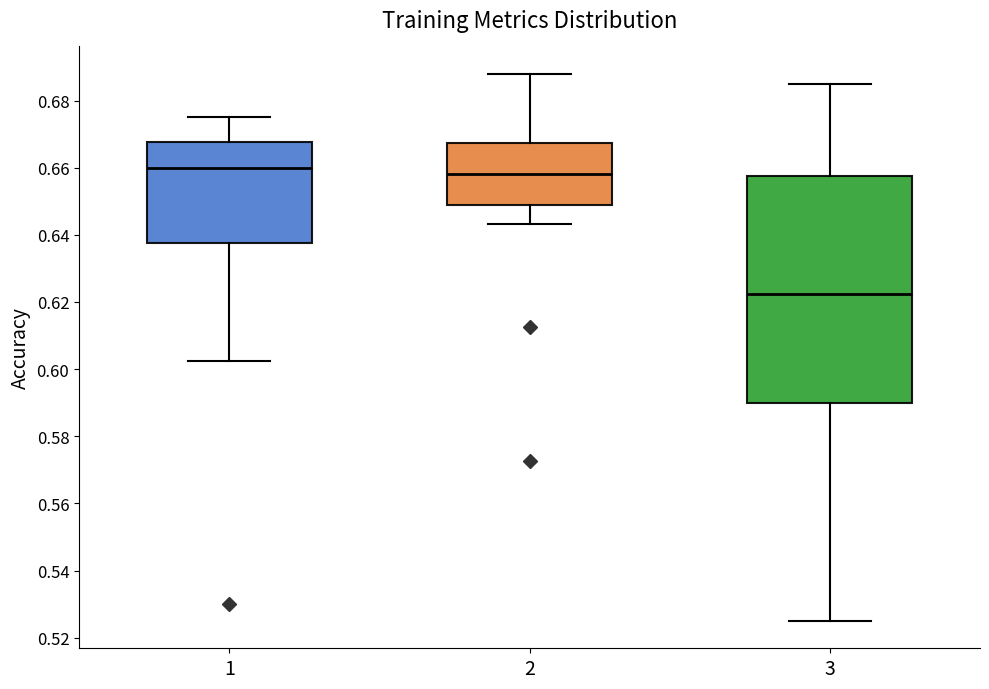

Where is the lower edge of the box at x = 2 on the y-axis? The values are not printed on the chart, so give them approximately, as read against the axis.

0.648